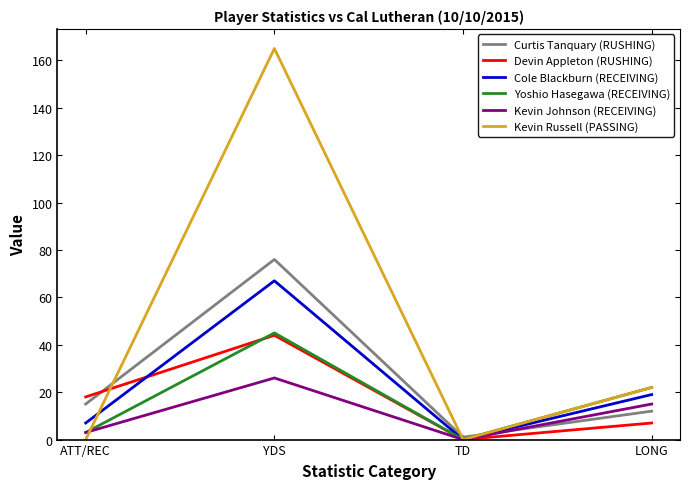

Which series has the largest range (max minus min)?

Kevin Russell (PASSING)